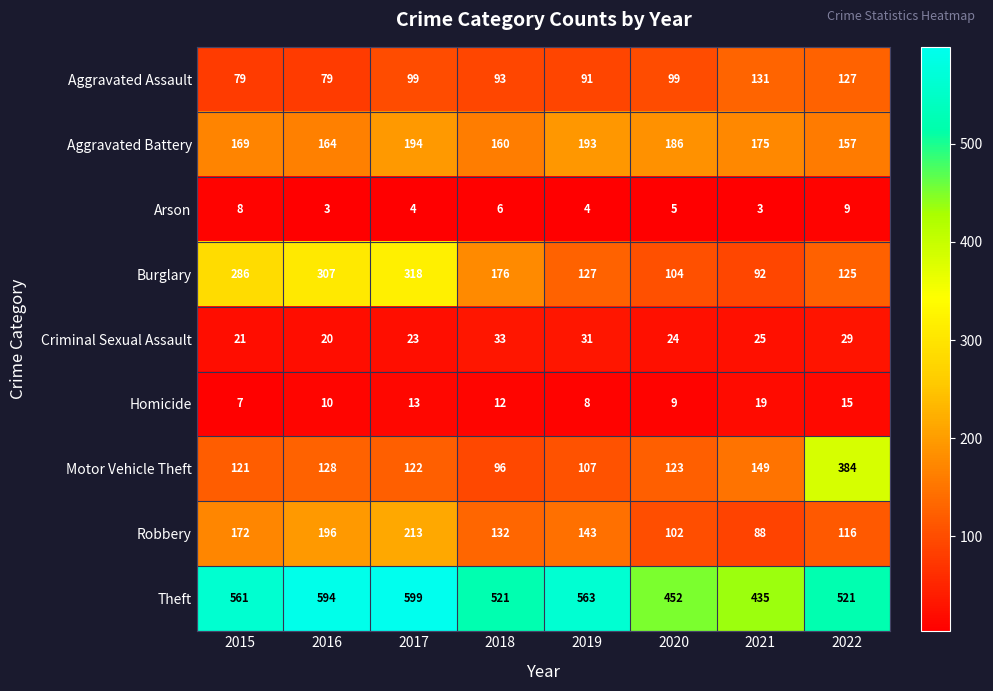

How many distinct data groups are displayed?

9